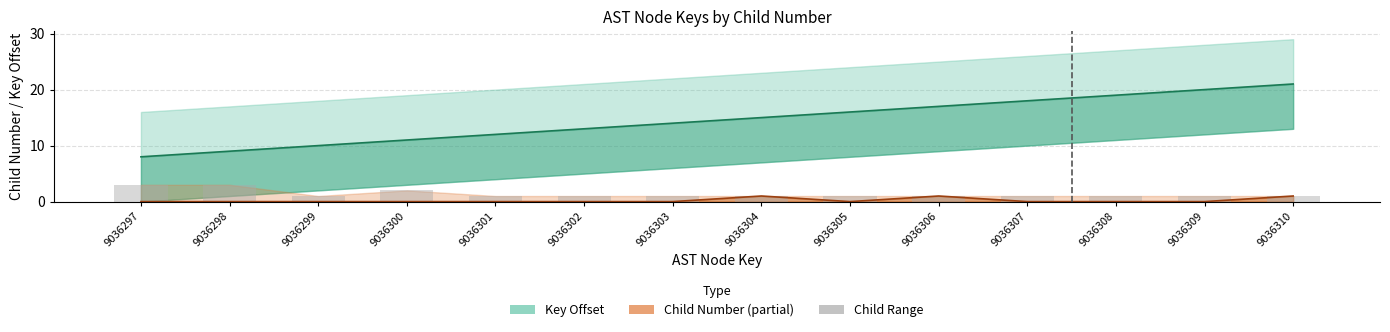

Which series has the largest range (max minus min)?

Key Offset (mid)